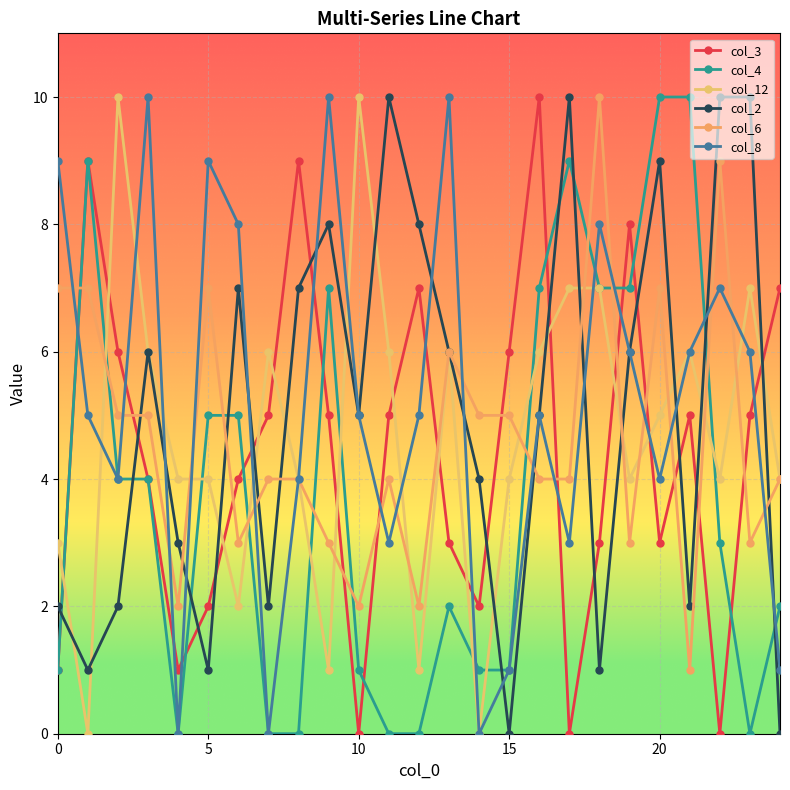

What is the value of the col_4 point at the 20th from the left?

7